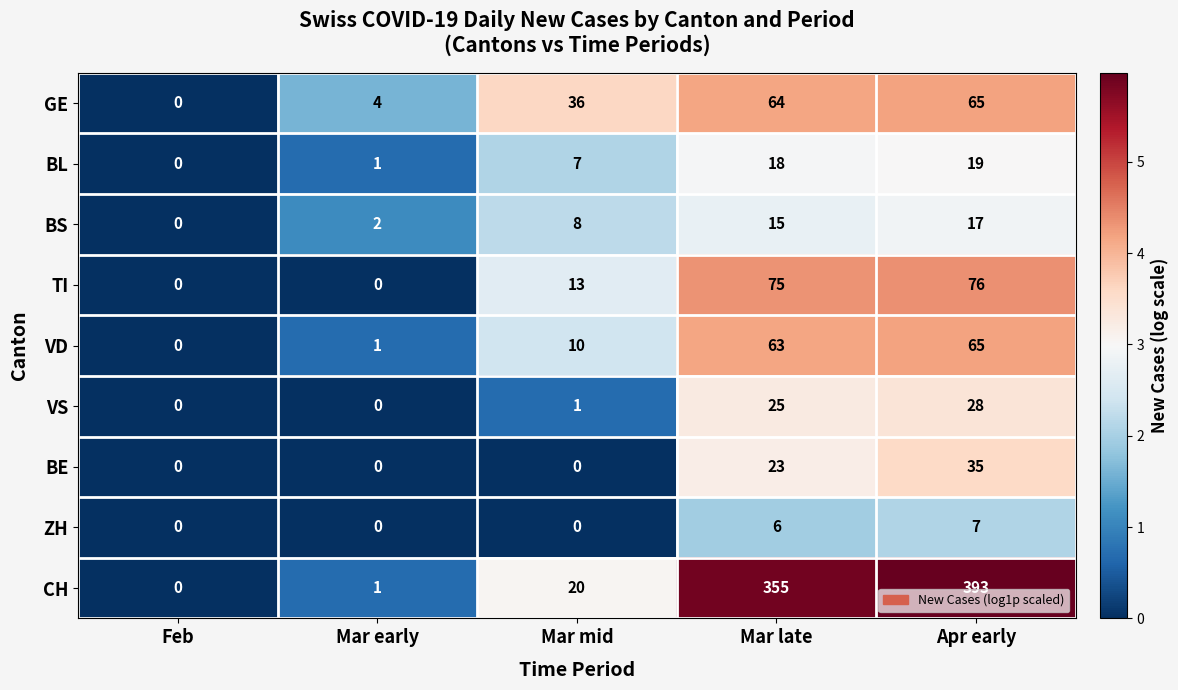

Which series changed the most between Mar early and Apr early?

CH